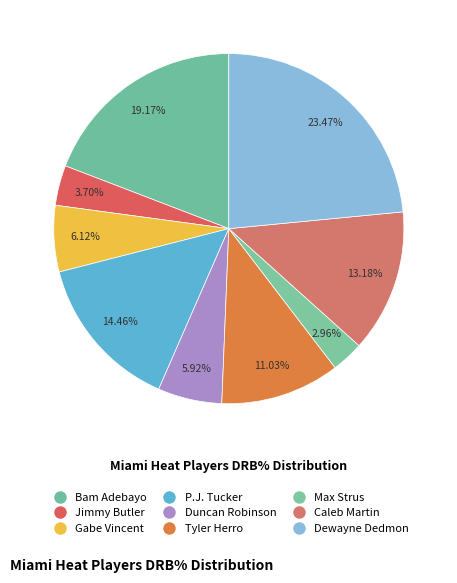

What is the ratio of the value at Jimmy Butler to the value at Max Strus?

1.2